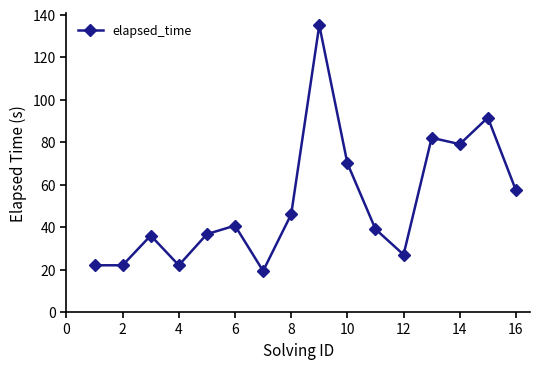

What is the value of the 13th point from the left?

82.0